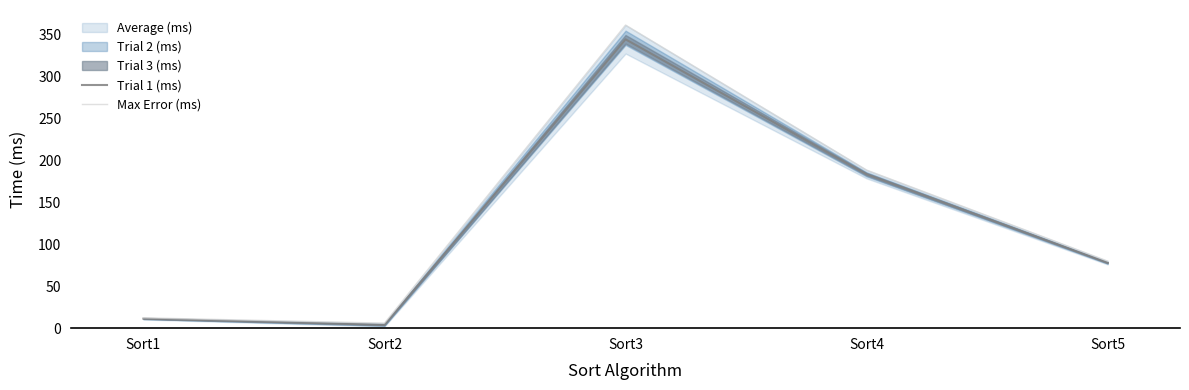

What is the difference between the maximum and second lowest values in the Trial 1 (ms) series?

333.3